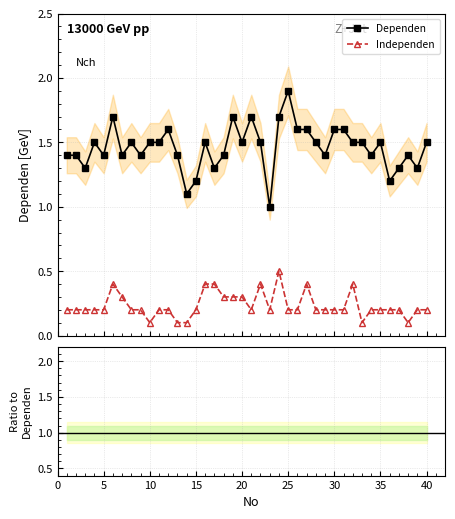

True or false: Ratio (Independen/Dependen) has more than 0 points higher than both neighbors.

True